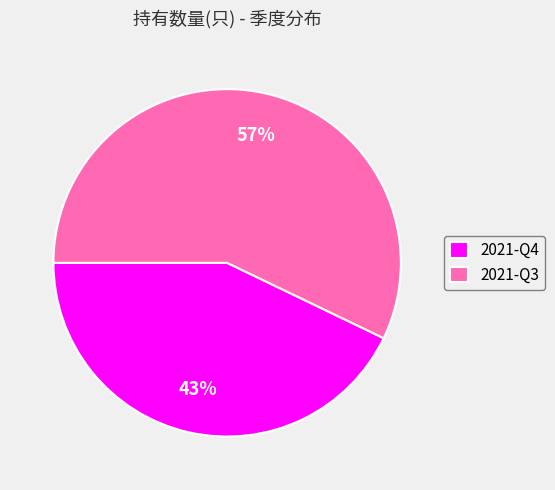

What percentage is the 2021-Q4 slice, to the nearest percent?

43%